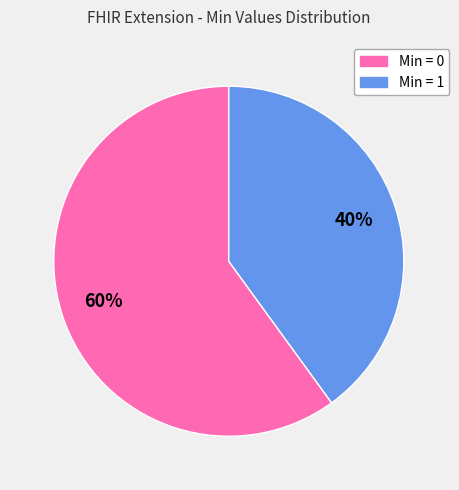

To the nearest percent, what is the average slice percentage?

50%